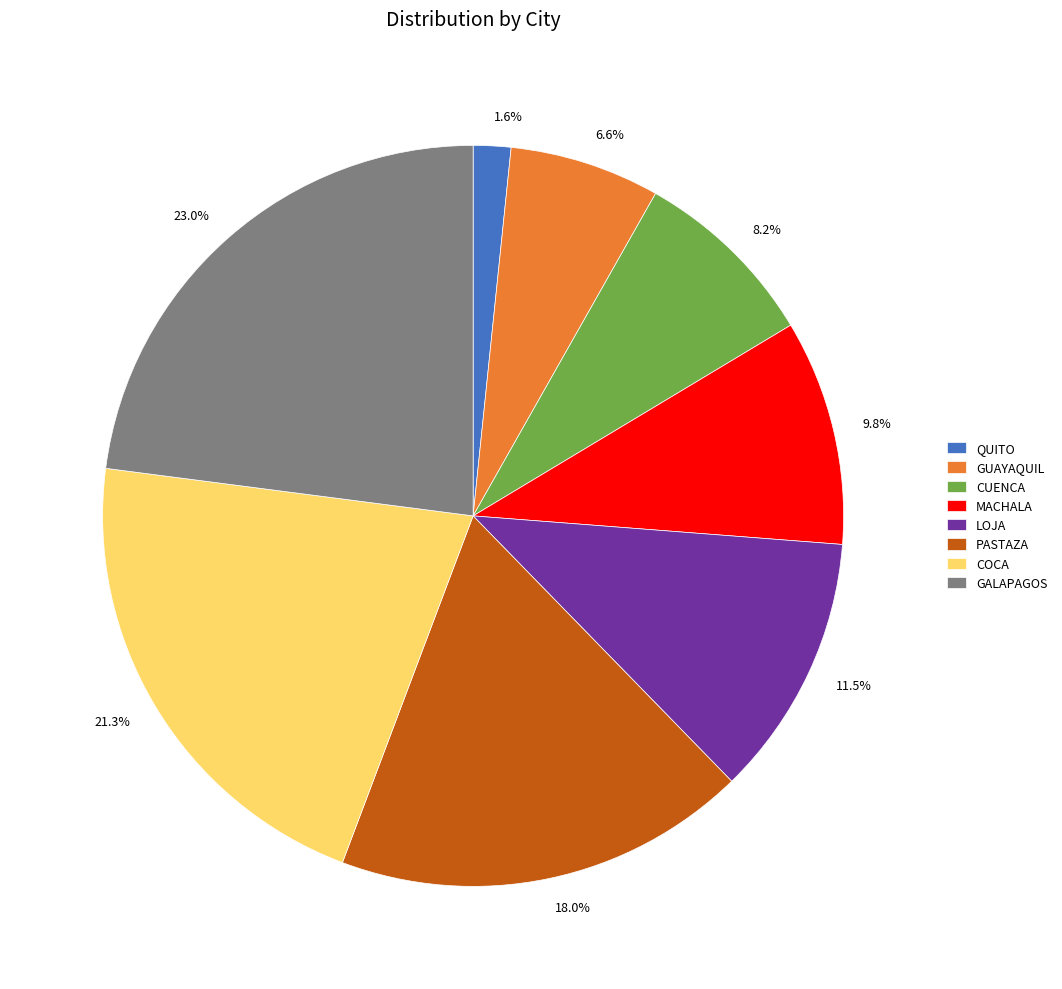

What is the largest slice in the pie chart?

GALAPAGOS